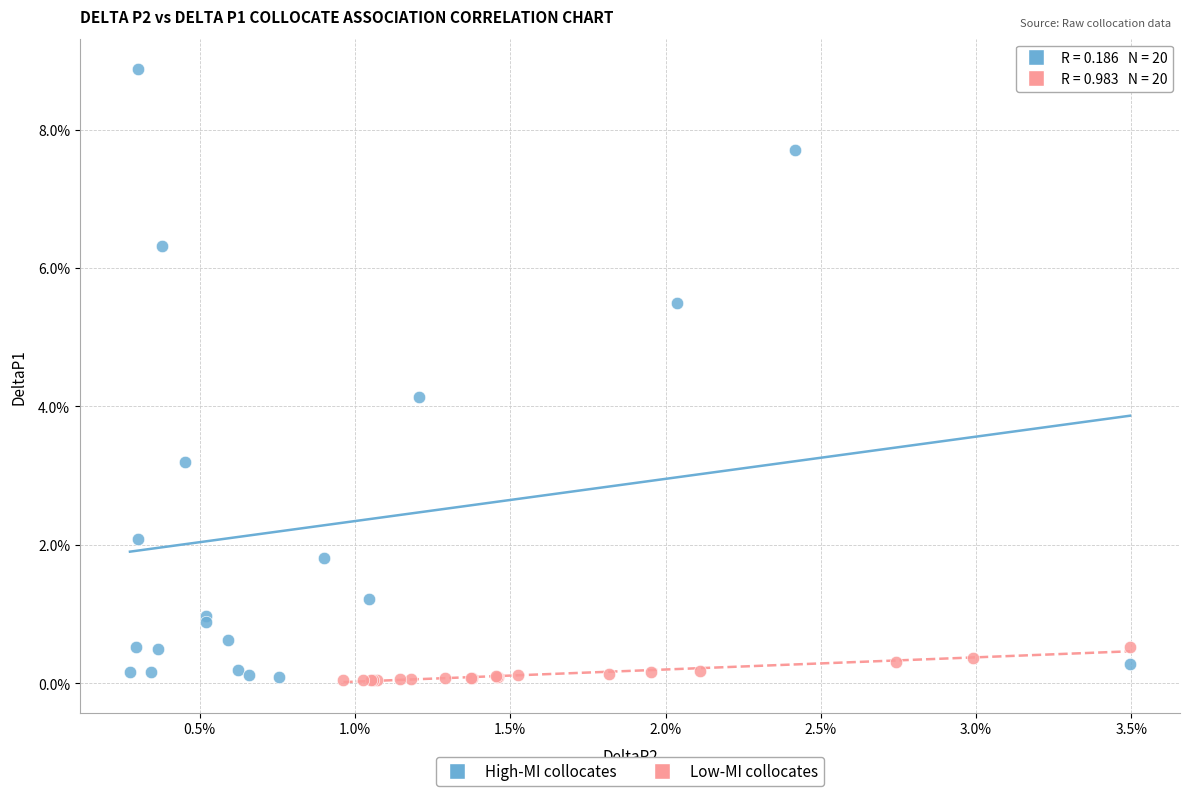

Which series has the widest spread of Y values?

High-MI collocates